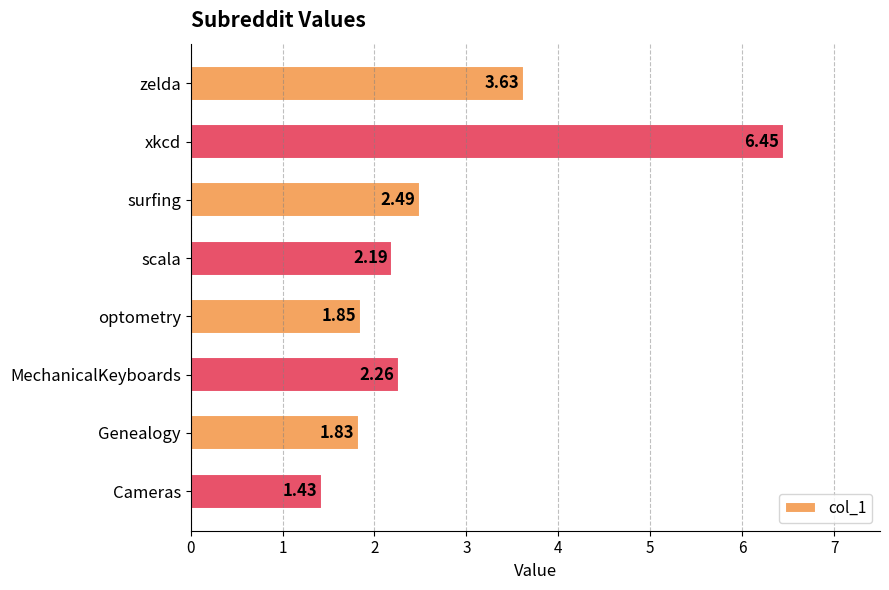

What is the change in value from xkcd to optometry?

-4.6